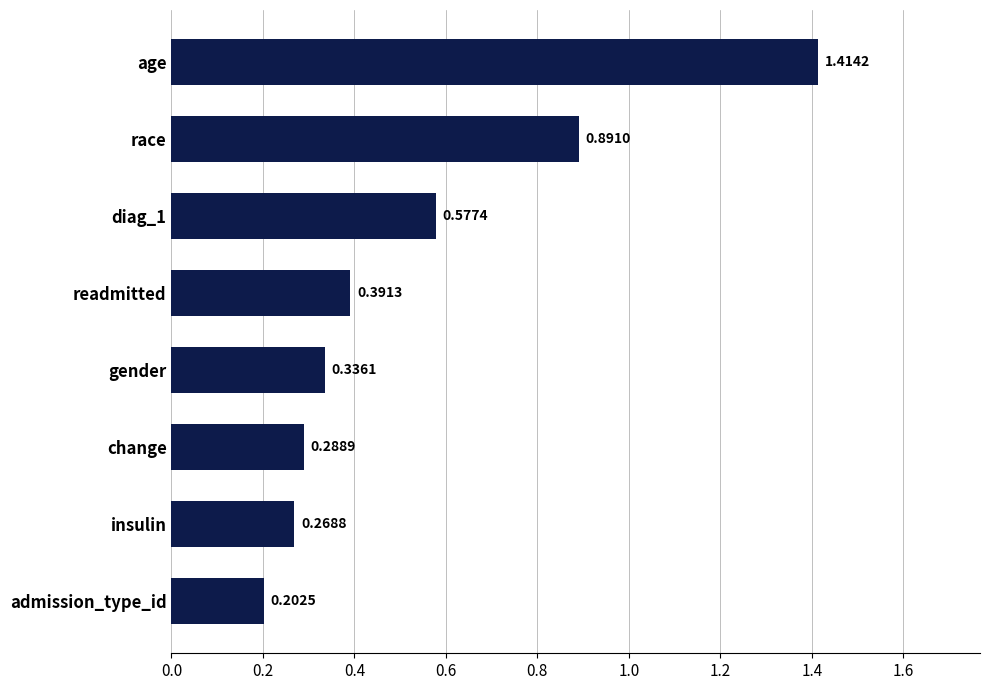

Which has a higher value, admission_type_id or change?

change